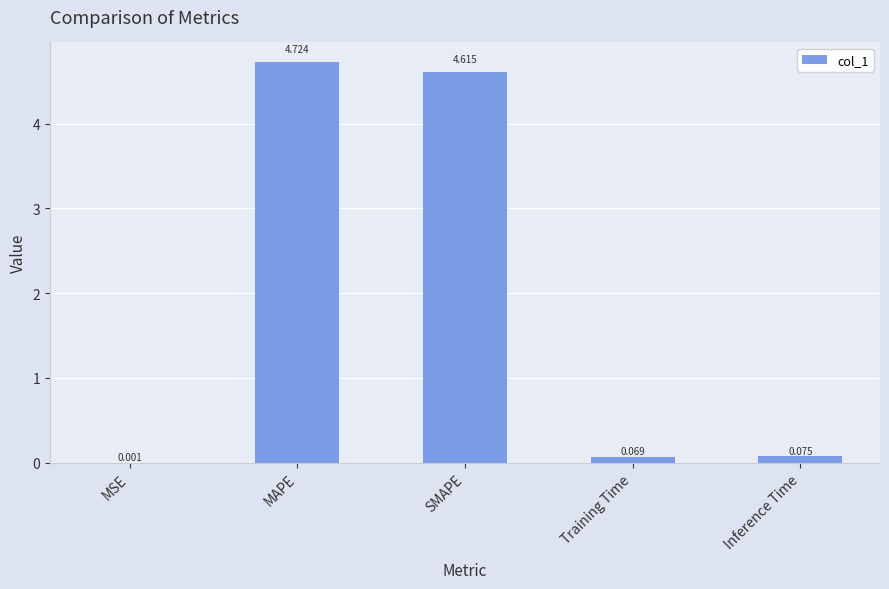

At which label is the value closest to 2?

Inference Time